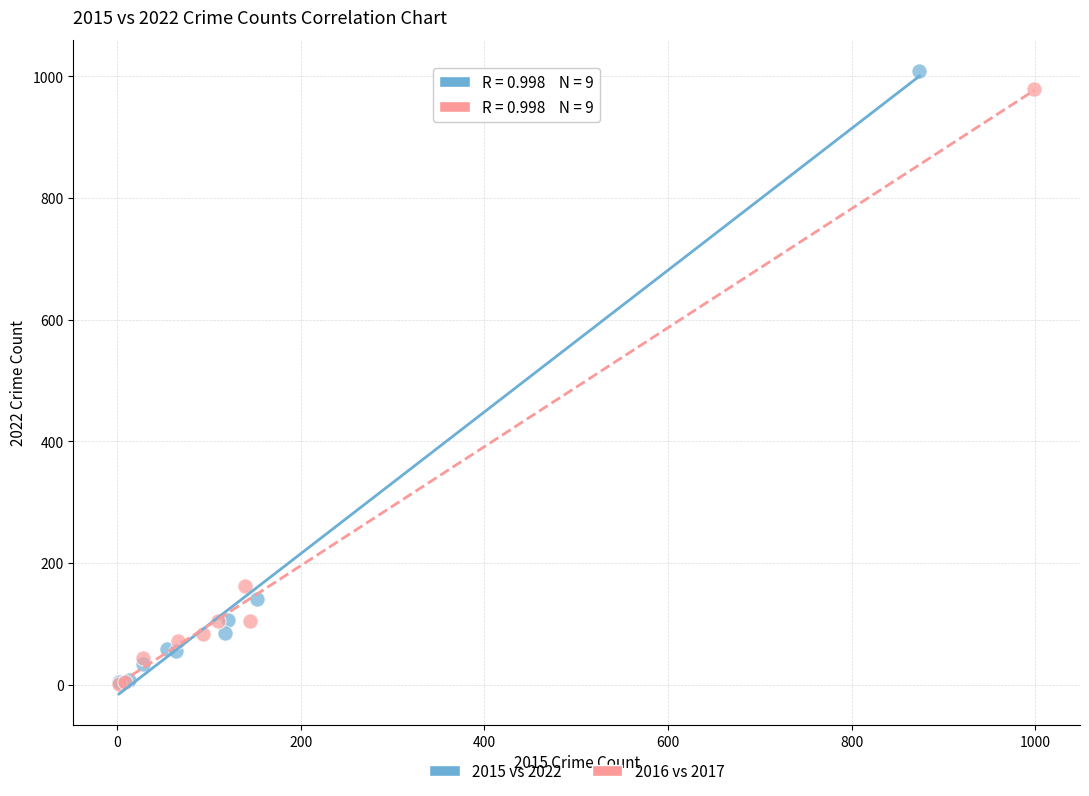

Which series reaches the maximum Y coordinate?

2015 vs 2022